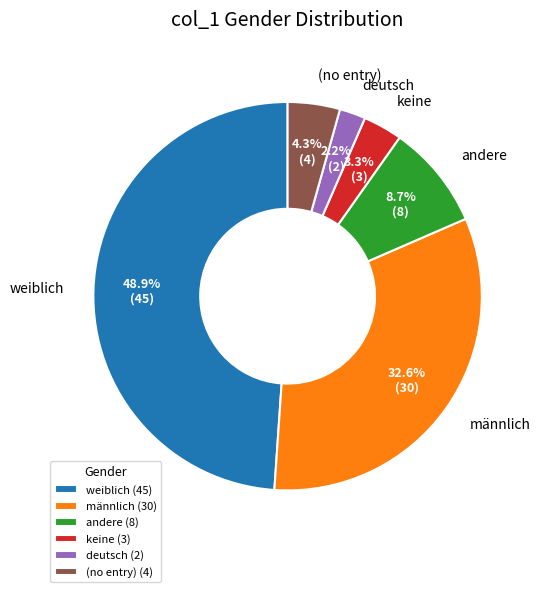

What percentage is NOT represented by deutsch?

97.8%